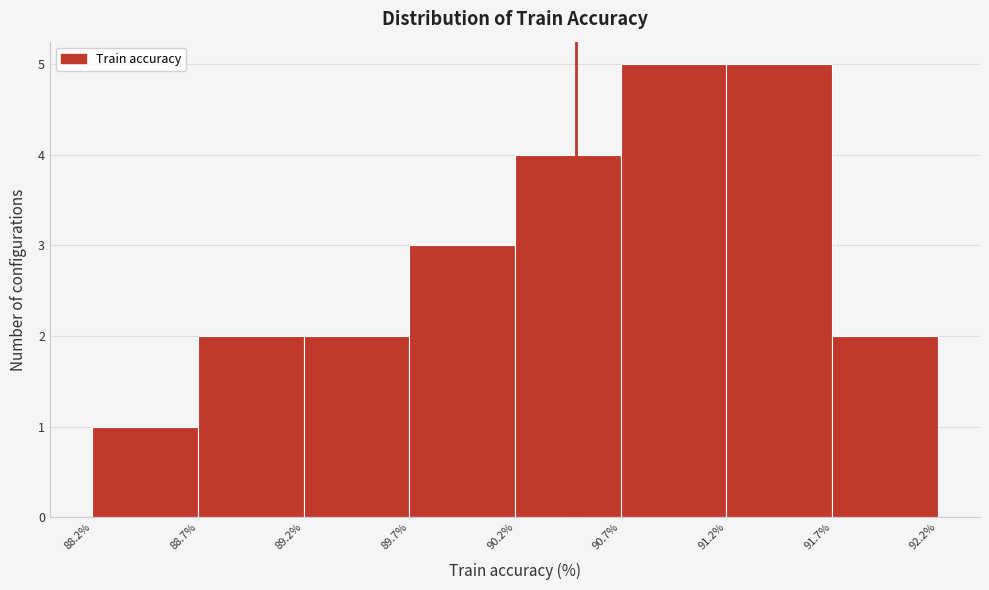

Reading left to right, list every bar in this chart as the range it spans on the x-axis followed by its height. The values are not printed on the chart, so give them approximately, as read against the axis.

88.2% to 88.7%: 1
88.7% to 89.2%: 2
89.2% to 89.7%: 2
89.7% to 90.2%: 3
90.2% to 90.7%: 4
90.7% to 91.2%: 5
91.2% to 91.7%: 5
91.7% to 92.2%: 2